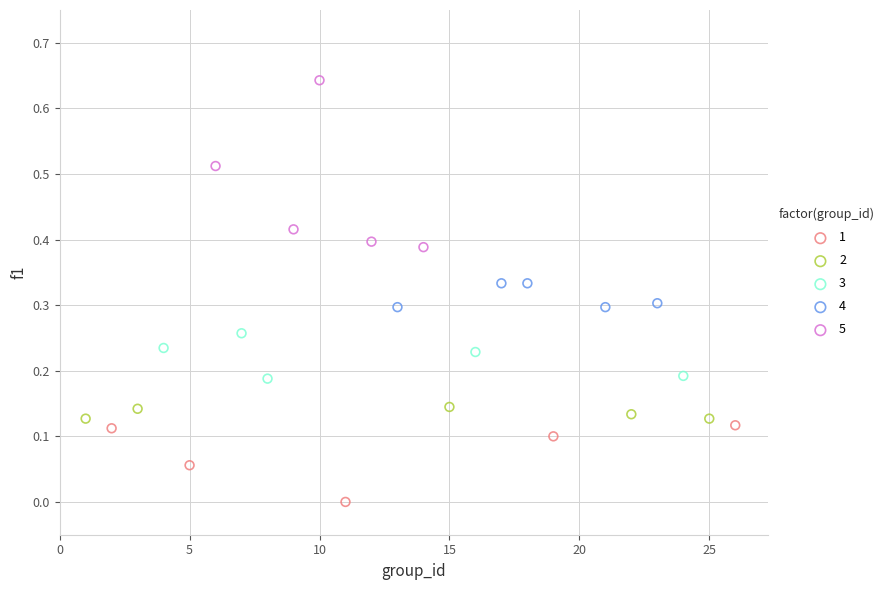

What are all the series names shown in the legend?

1, 2, 3, 4, 5